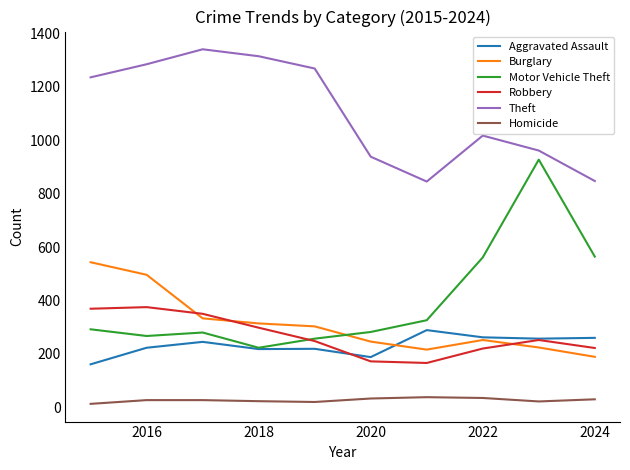

What is the highest value of the Homicide series?

38